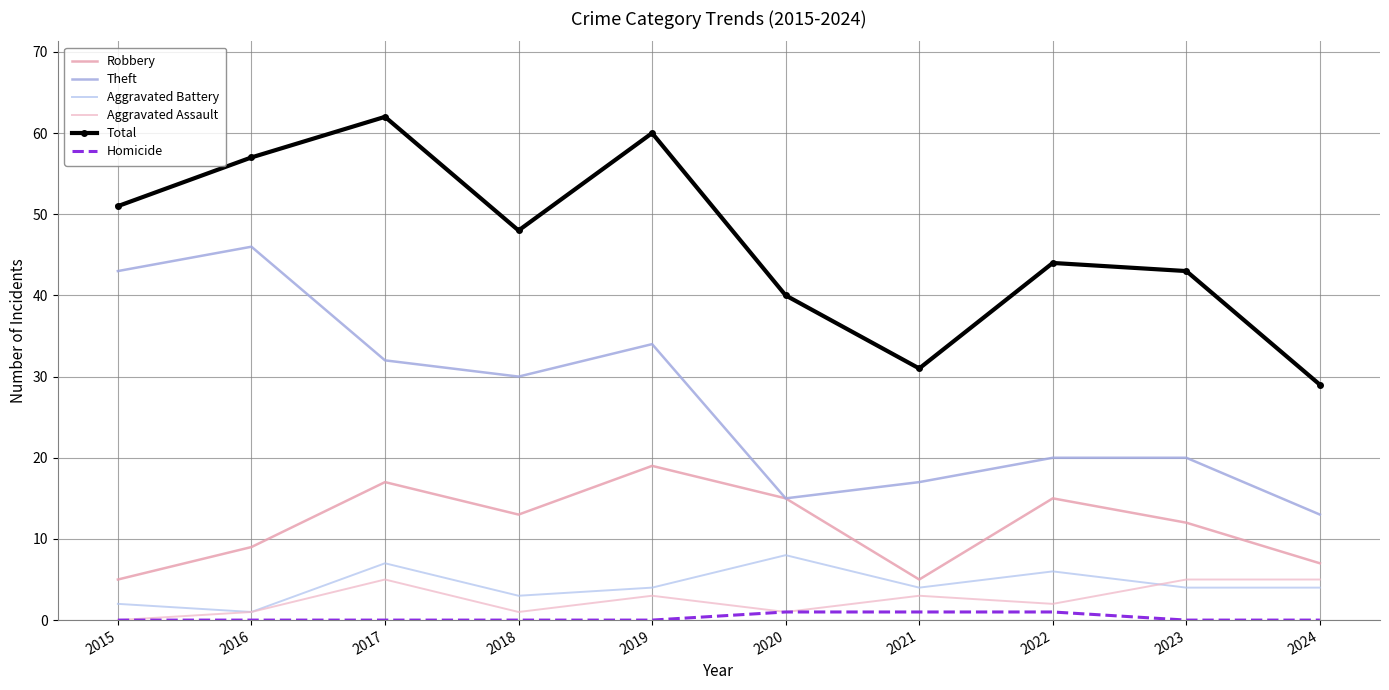

True or false: Homicide has more than 1 points higher than both neighbors.

False